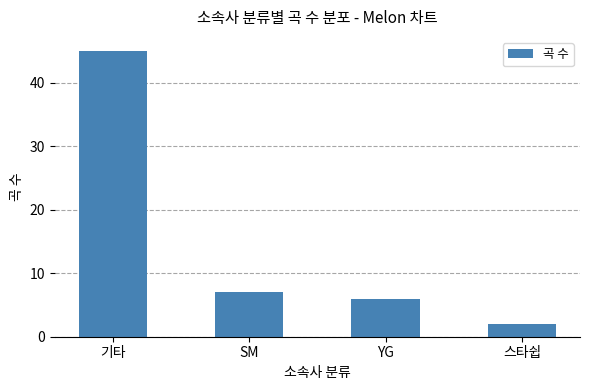

What is the difference between the values at 기타 and YG?

39